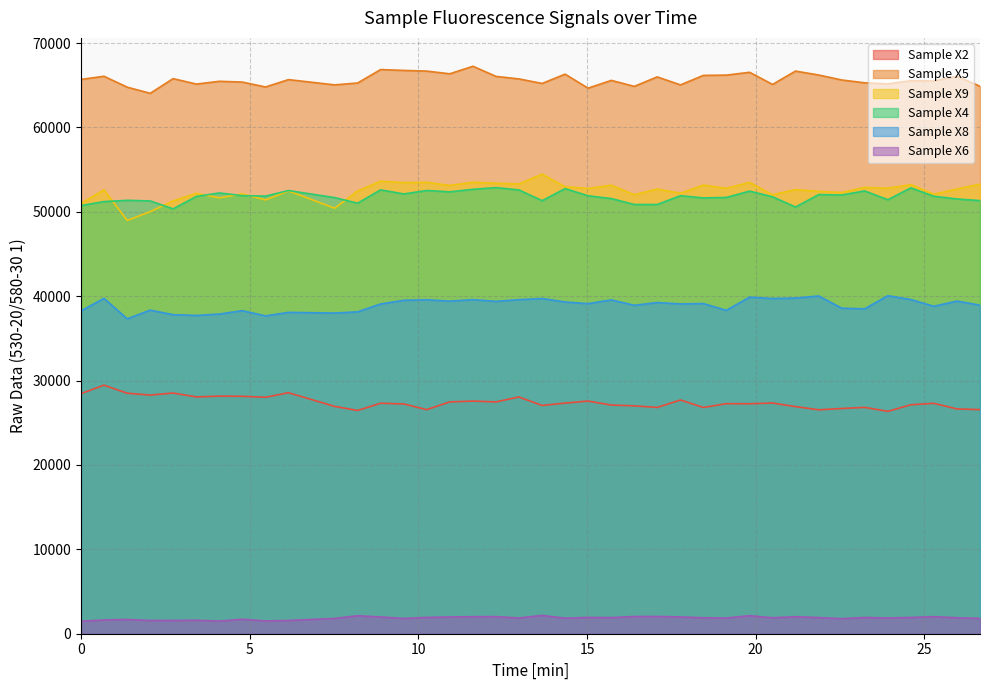

What is the lowest value of the Sample X8 series?

37317